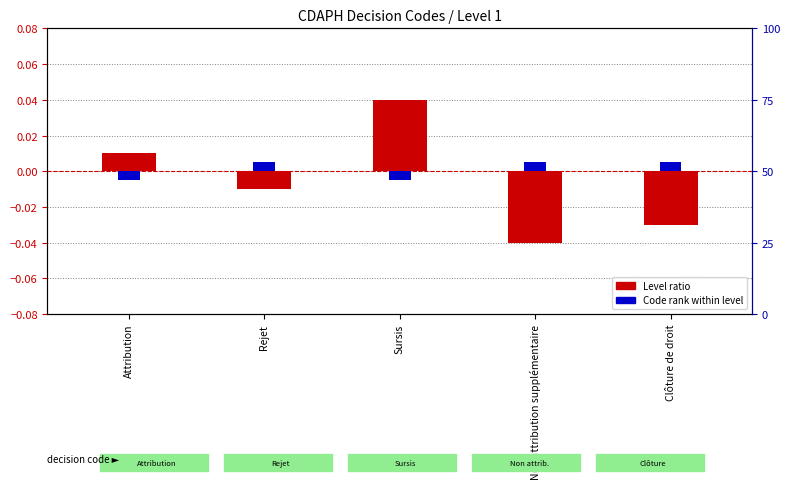

How many values in the Level ratio series exceed 0?

2